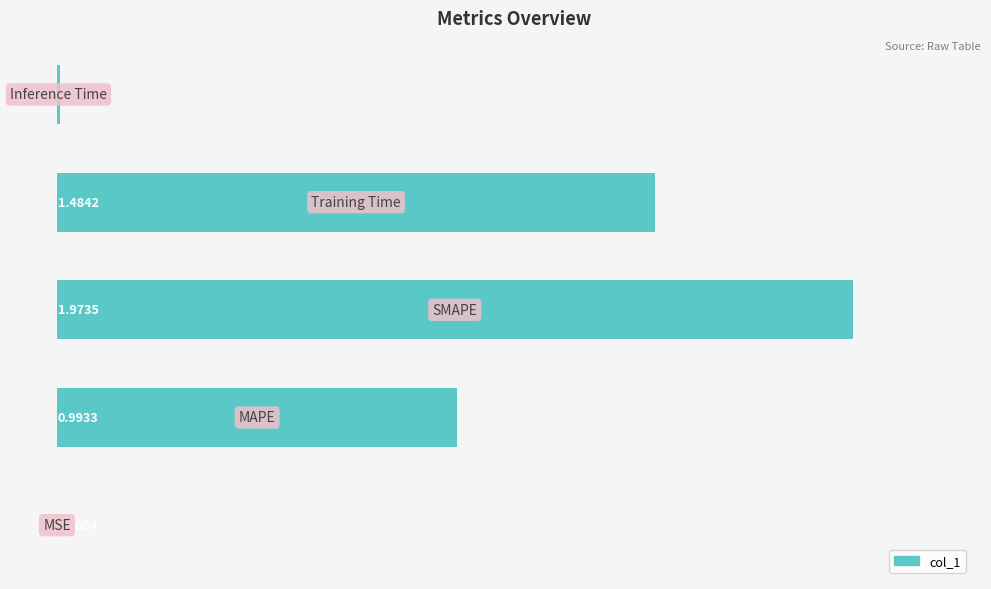

List the labels in order of value, smallest first.

0, 4, 1, 3, 2